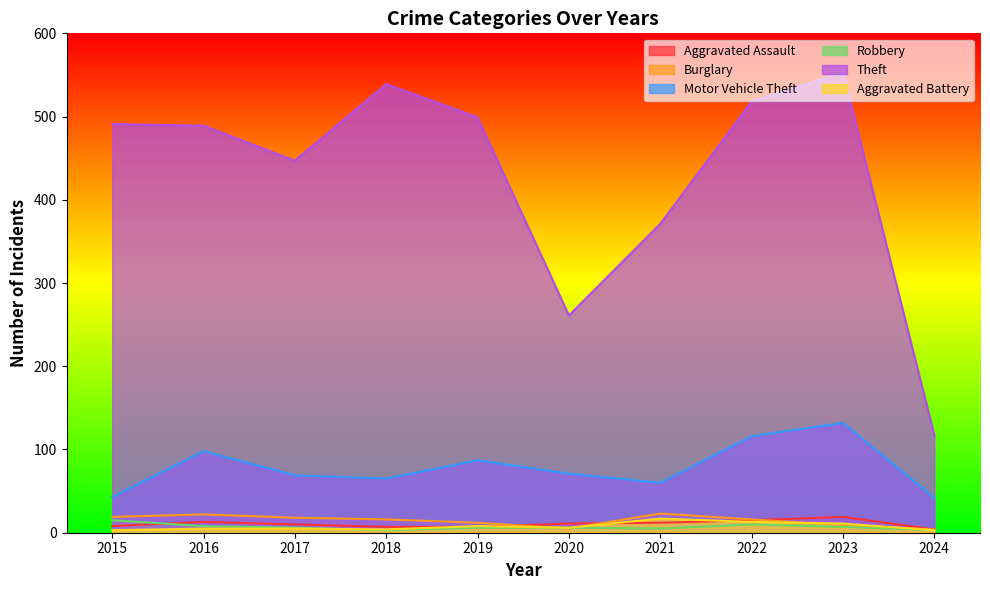

How many values in the Theft series are below 491?

5